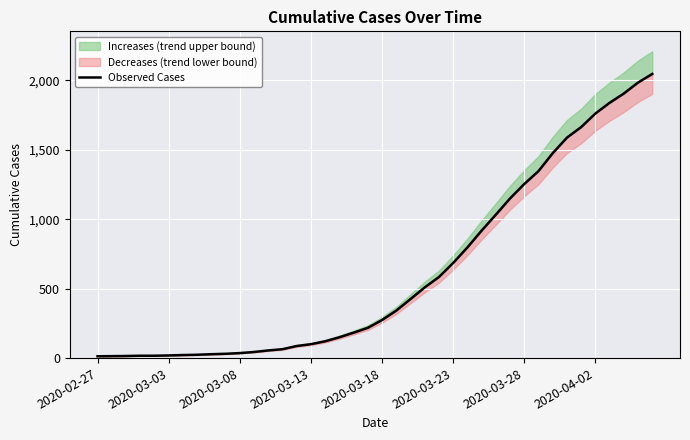

What value does the data have at 13?

64